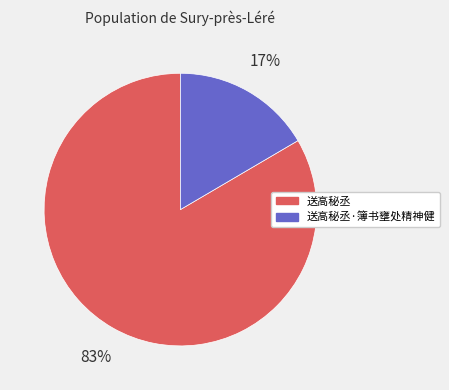

Does any single category account for the majority?

Yes